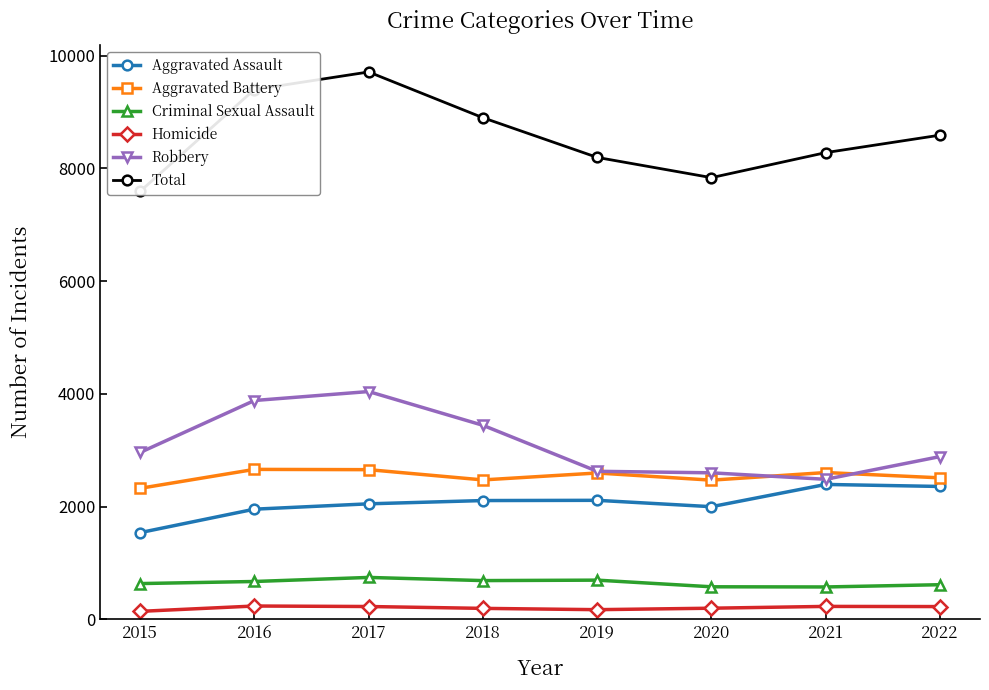

Which series changed the most between 2019 and 2020?

Total